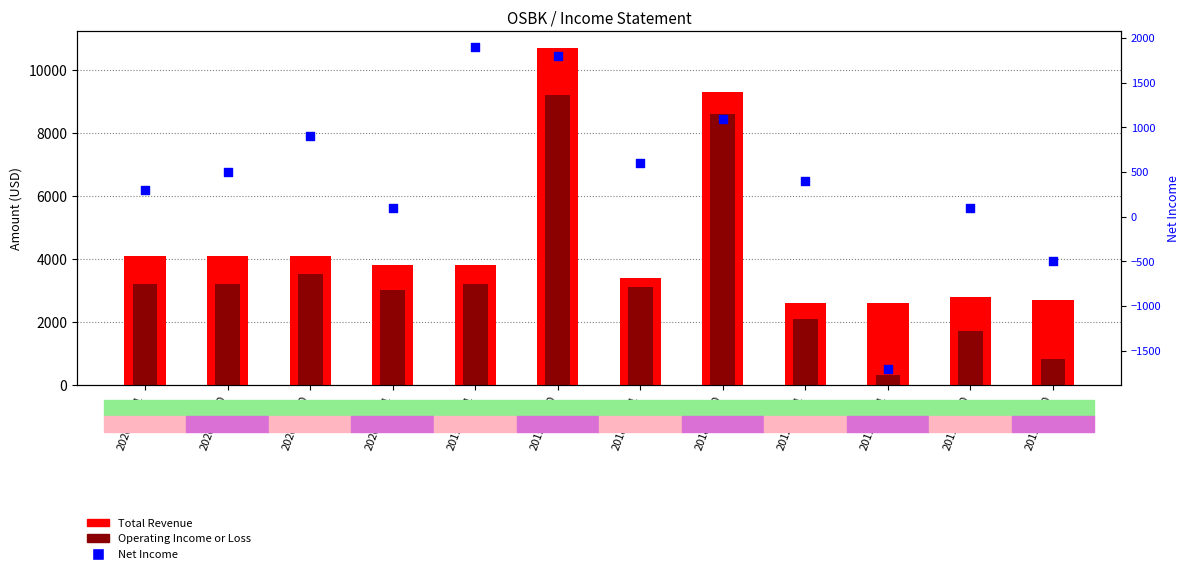

What are all the series names shown in the legend?

Total Revenue, Operating Income or Loss, Net Income